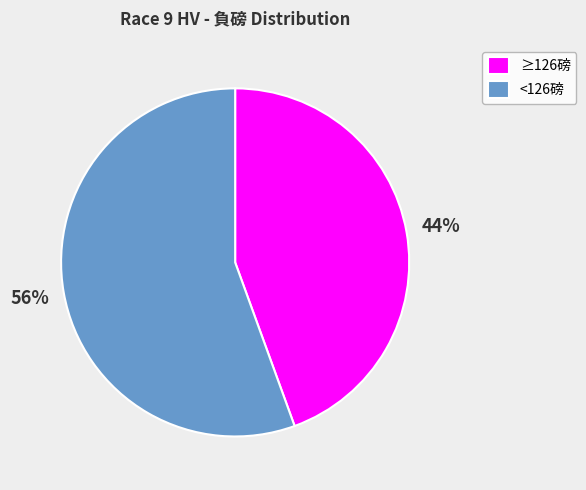

Is there any slice that represents more than half of the pie?

Yes